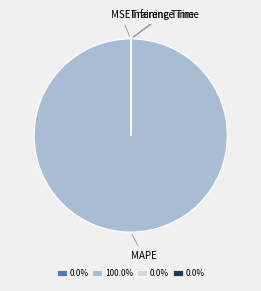

The MAPE slice represents 85% of the pie. True or false?

False